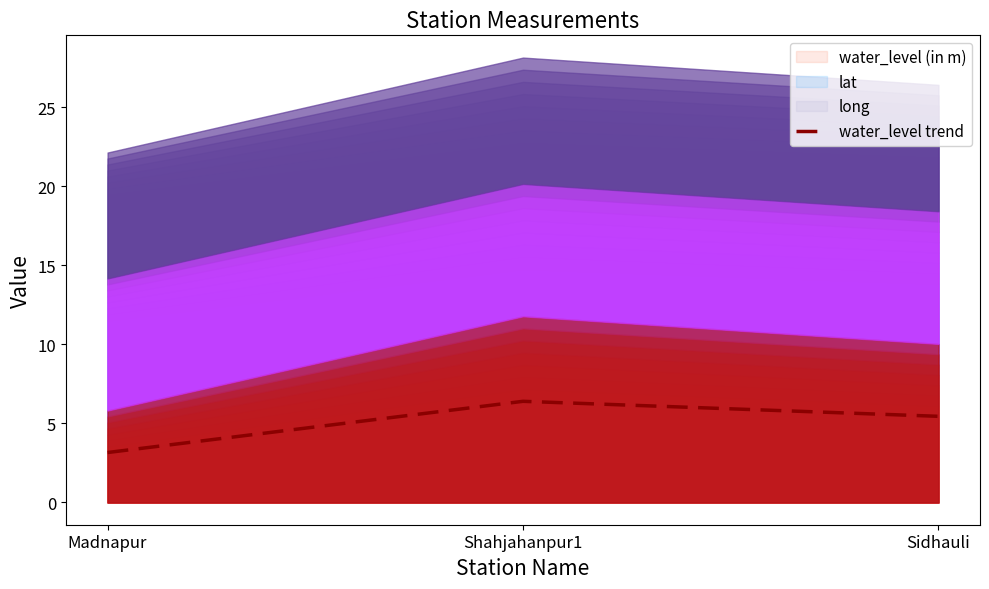

How many categories are shown in the chart?

3